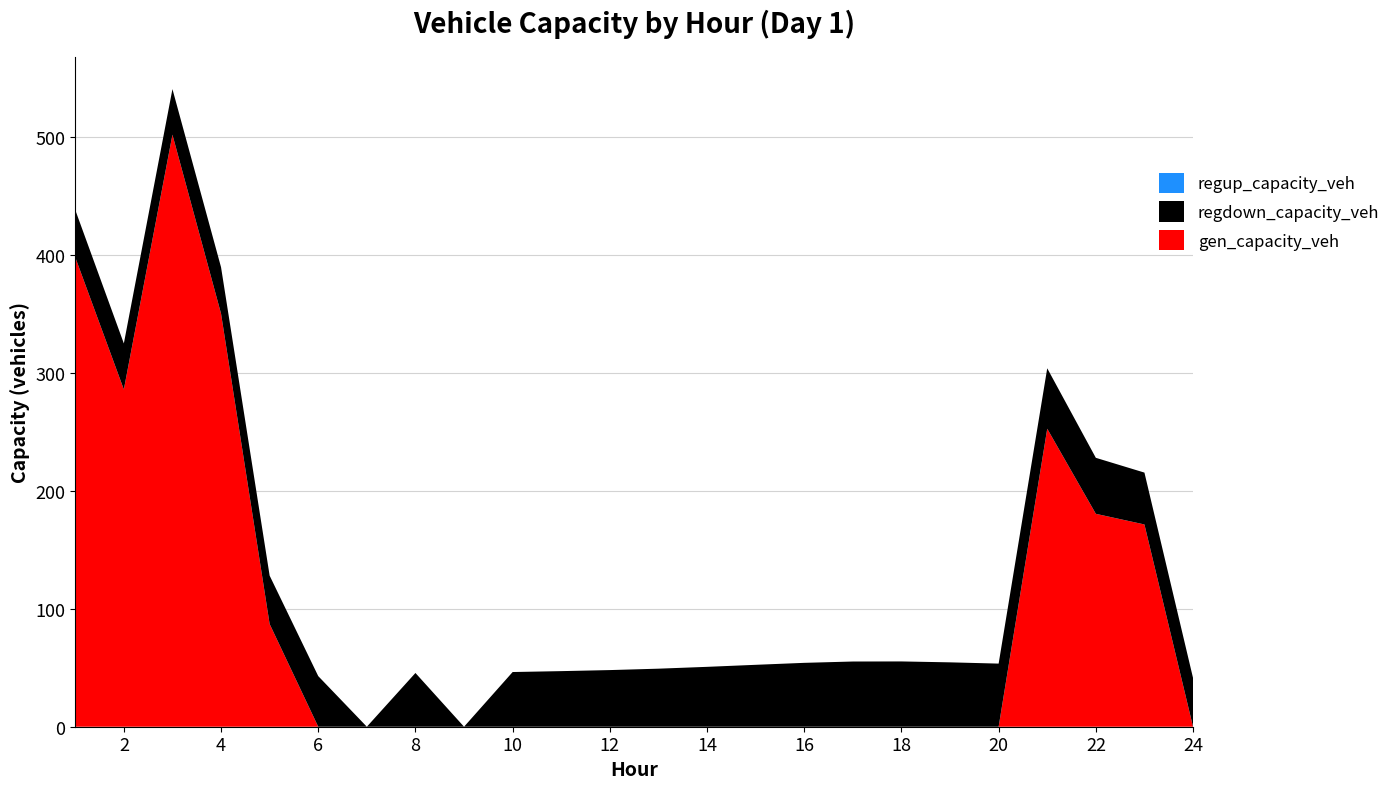

Reading left to right, list all the values displayed in this chart.

gen_capacity_veh: 1=398.2	2=286.1	3=502.2	4=350.4	5=87.1	6=0.0	7=0.0	8=0.0	9=0.0	10=0.0	11=0.0	12=0.0	13=0.0	14=0.0	15=0.0	16=0.0	17=0.0	18=0.0	19=0.0	20=0.0	21=252.8	22=180.6	23=171.6	24=0.0
regdown_capacity_veh: 1=40.1	2=39.0	3=38.7	4=39.4	5=41.0	6=42.9	7=0.0	8=45.6	9=0.0	10=46.4	11=47.2	12=48.0	13=49.2	14=50.8	15=52.5	16=54.2	17=55.3	18=55.4	19=54.6	20=53.5	21=51.3	22=47.5	23=44.0	24=41.4
regup_capacity_veh: 1=0.0	2=0.0	3=0.0	4=0.0	5=0.0	6=0.0	7=0.0	8=0.0	9=0.0	10=0.0	11=0.0	12=0.0	13=0.0	14=0.0	15=0.0	16=0.0	17=0.0	18=0.0	19=0.0	20=0.0	21=0.0	22=0.0	23=0.0	24=0.0